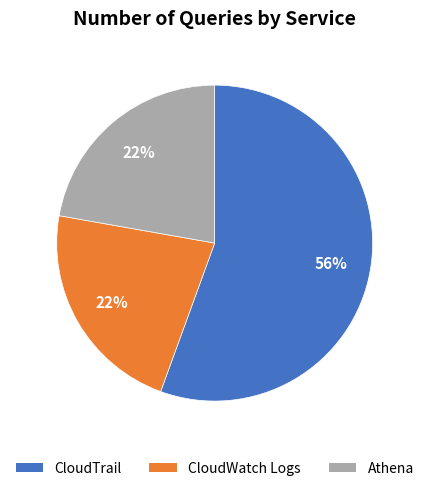

What is the majority slice?

CloudTrail